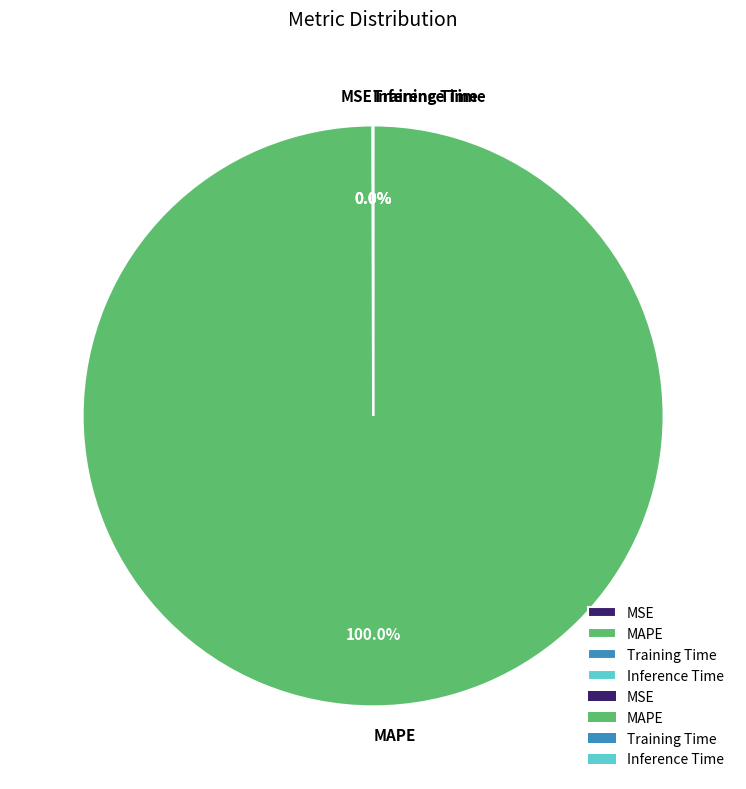

Which category has the biggest portion of the pie?

MAPE